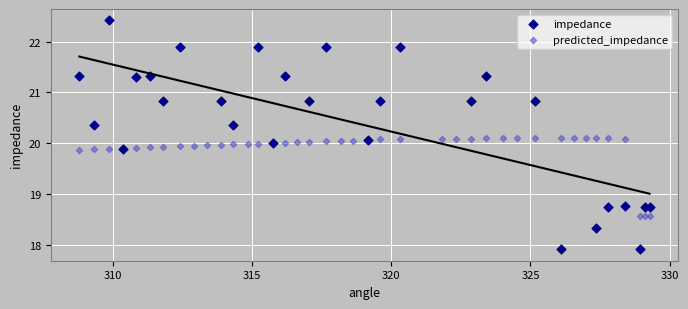

Which series reaches the maximum Y coordinate?

impedance